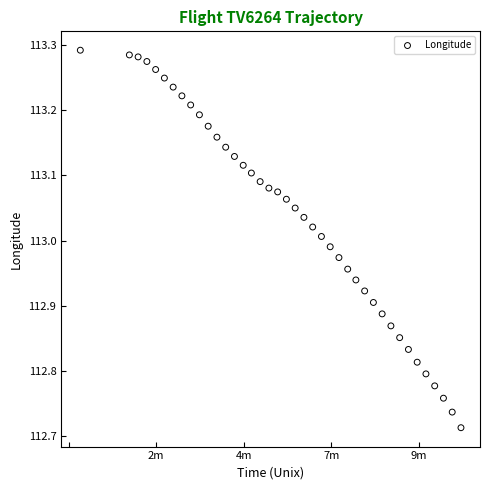

What is the range of Y values (max minus min)?

0.6